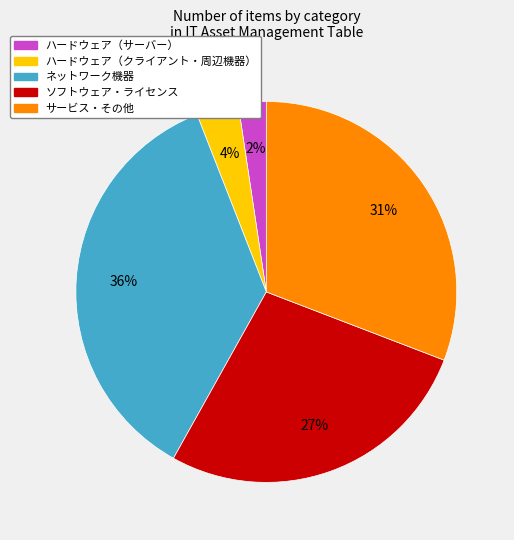

To the nearest percent, what is the difference between the largest and smallest slice percentages?

34%